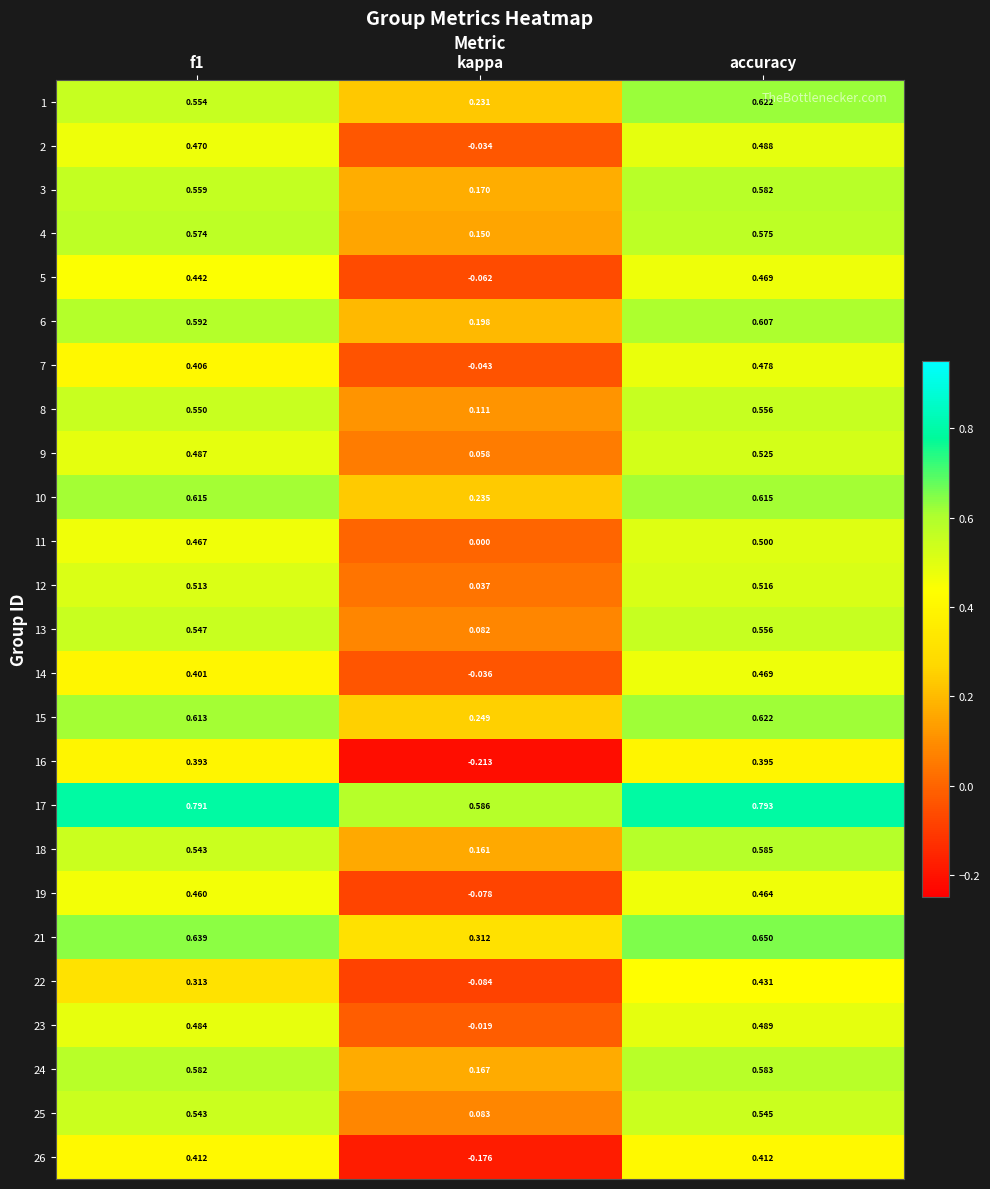

Is the value of 6 at accuracy greater than the value of 21 at f1?

No